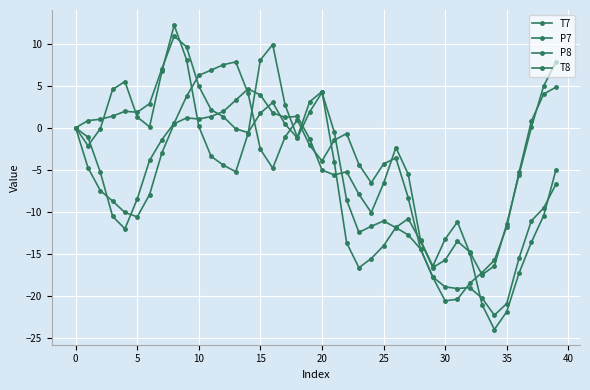

Reading right to left, list all the values displayed in this chart.

T7: -5.0	-10.4	-13.6	-17.3	-21.8	-24.0	-21.0	-14.9	-11.2	-13.2	-16.4	-13.4	-5.5	-2.4	-6.6	-10.1	-7.9	-5.2	-5.6	-5.0	-1.3	1.4	1.2	1.8	3.9	4.6	3.3	1.9	1.3	1.0	1.2	0.5	-3.0	-7.9	-10.6	-10.1	-8.7	-7.5	-4.7	0.0
P7: -6.7	-9.5	-11.1	-15.5	-20.9	-22.3	-20.2	-19.0	-19.1	-18.9	-17.7	-14.4	-8.3	-3.6	-4.3	-6.5	-4.4	-0.7	-1.5	-3.9	-2.1	0.9	-1.1	-4.8	-2.6	4.1	7.8	7.5	6.8	6.2	3.7	0.5	-1.4	-3.9	-8.4	-12.0	-10.5	-5.3	-1.1	-0.0
P8: 4.8	4.0	0.8	-5.3	-11.7	-15.7	-17.2	-18.5	-20.4	-20.5	-17.8	-14.4	-12.7	-11.9	-11.1	-11.7	-12.4	-8.6	-0.5	4.2	1.9	-1.2	0.4	3.0	1.7	-0.6	-0.1	1.3	2.1	4.9	9.6	10.9	7.0	2.9	1.8	2.0	1.4	1.0	0.9	-0.0
T8: 7.8	5.0	0.0	-5.6	-11.4	-16.4	-17.5	-14.7	-13.5	-15.7	-16.6	-13.5	-10.8	-11.8	-14.0	-15.5	-16.6	-13.7	-4.1	4.3	3.1	-1.1	2.7	9.9	8.1	-0.7	-5.2	-4.4	-3.4	0.2	8.1	12.2	6.7	0.1	1.3	5.5	4.5	-0.1	-2.1	-0.0